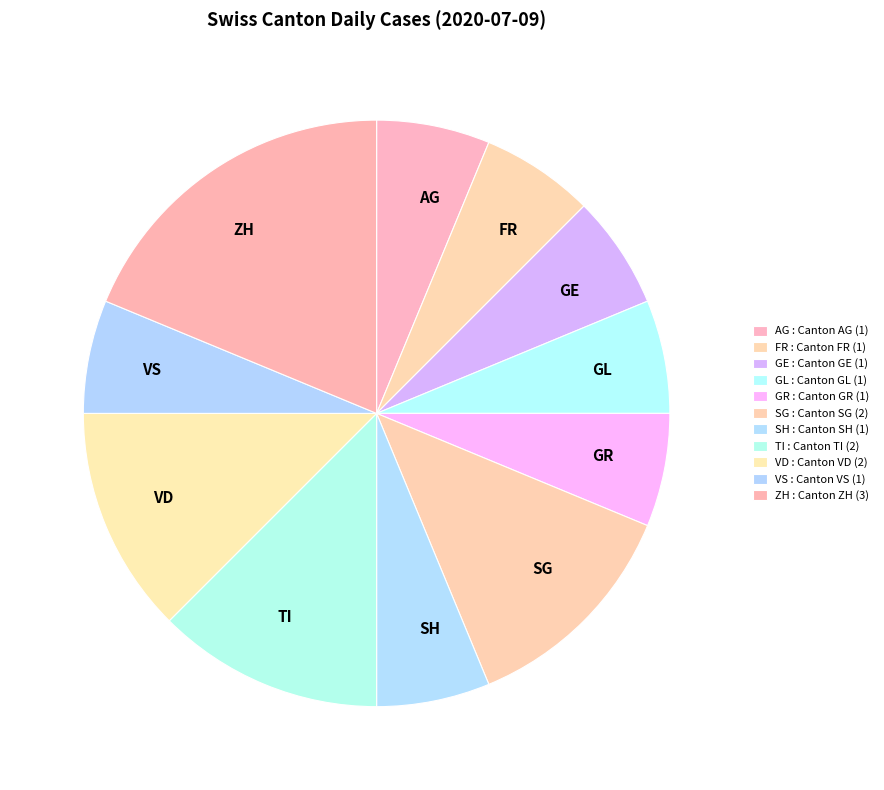

How many slices are in this pie chart?

11